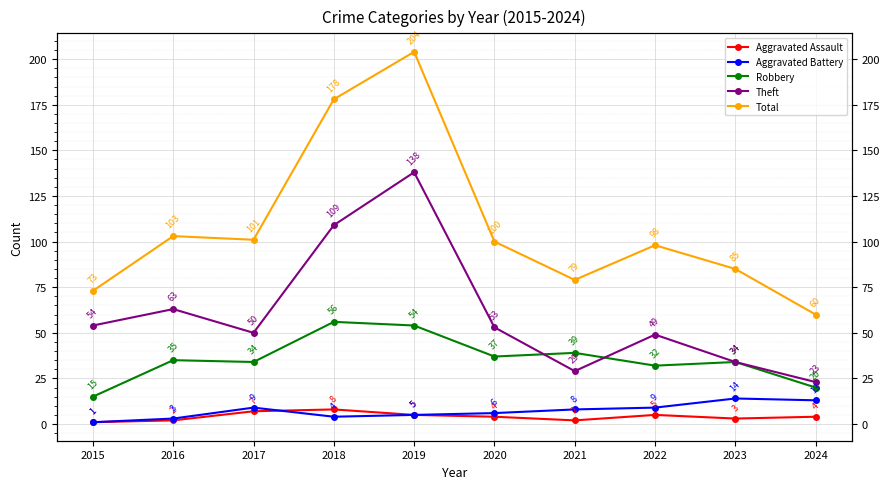

Is the value of Aggravated Battery at 2024 greater than the value of Aggravated Assault at 2020?

Yes